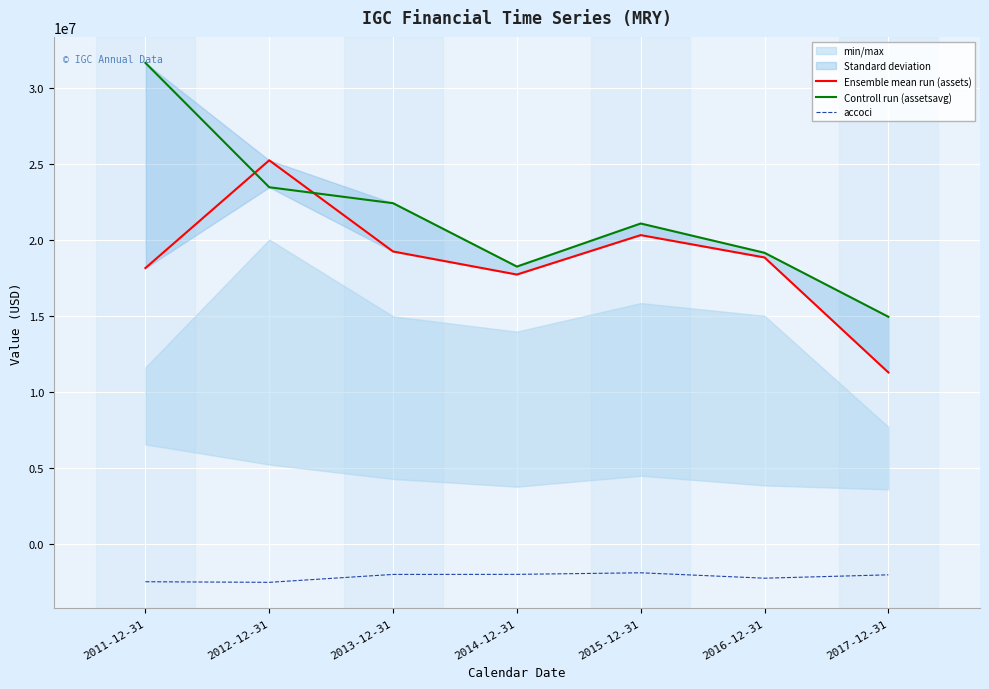

The value of Ensemble mean run (assets) at 2017-12-31 is 11284302. True or false?

True